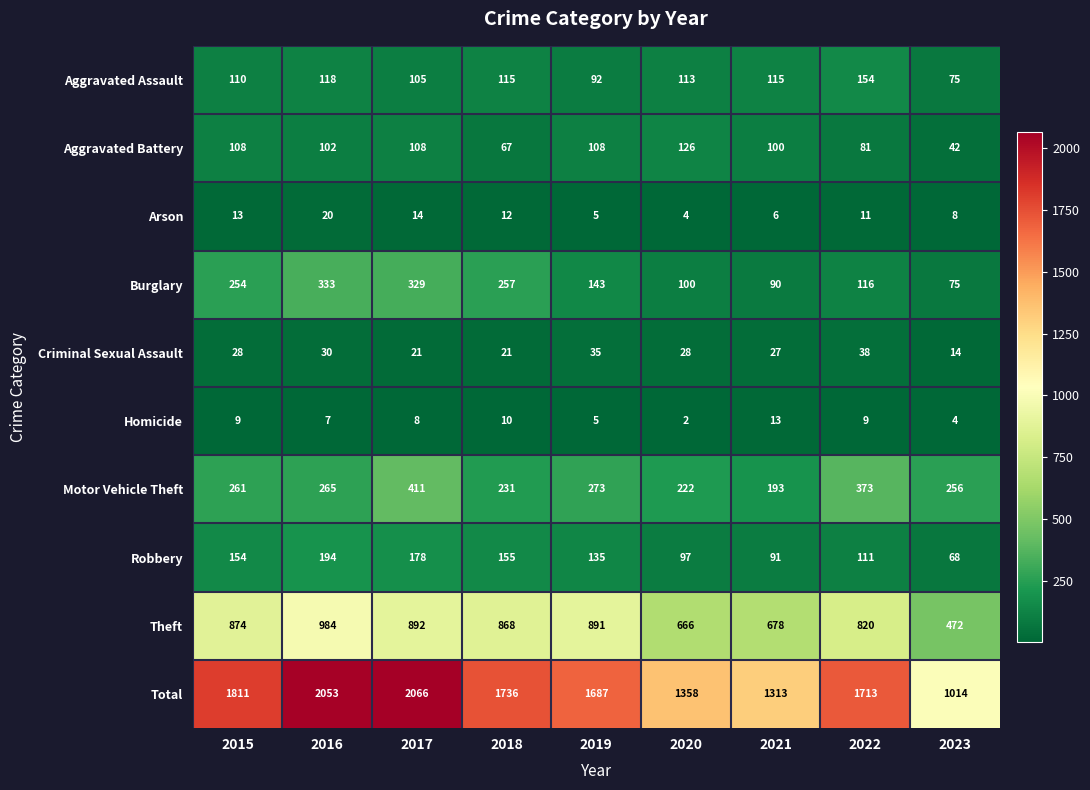

List the series in order of their peak value, highest first.

Total, Theft, Motor Vehicle Theft, Burglary, Robbery, Aggravated Assault, Aggravated Battery, Criminal Sexual Assault, Arson, Homicide